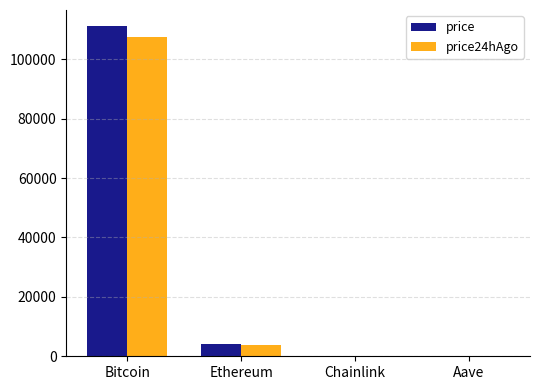

The price series shows 147011.5 at Bitcoin. True or false?

False